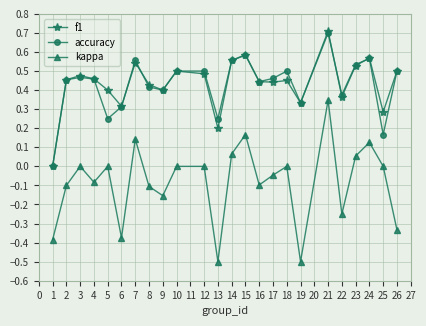

What is the total value across all series at 4?

0.8